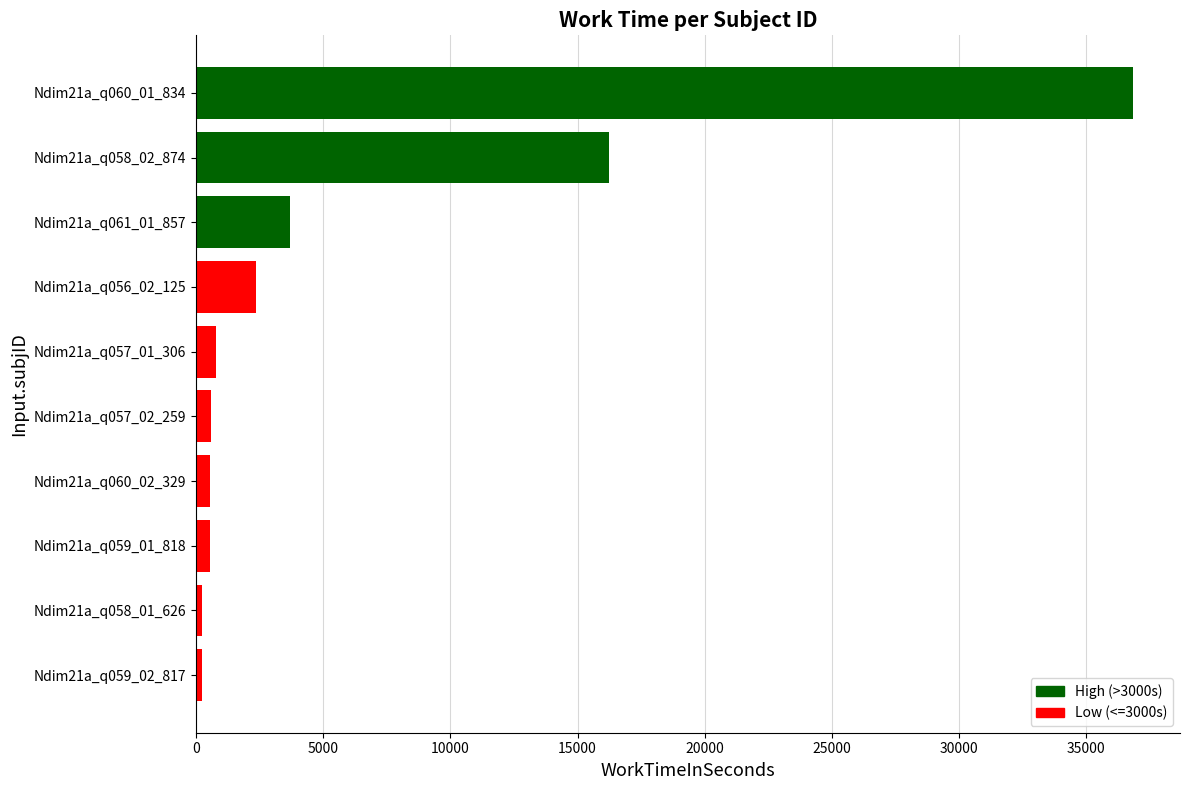

The chart shows a value of 913 at Ndim21a_q061_01_857. True or false?

False